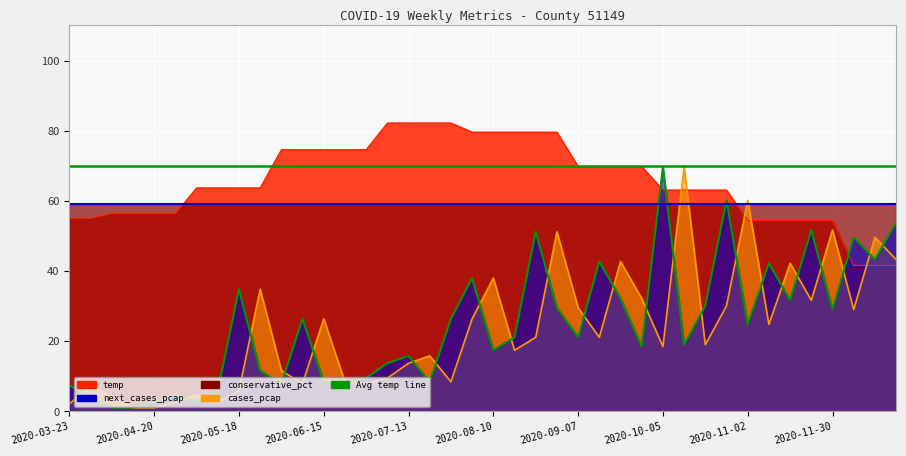

How many data points are less than 21?

19